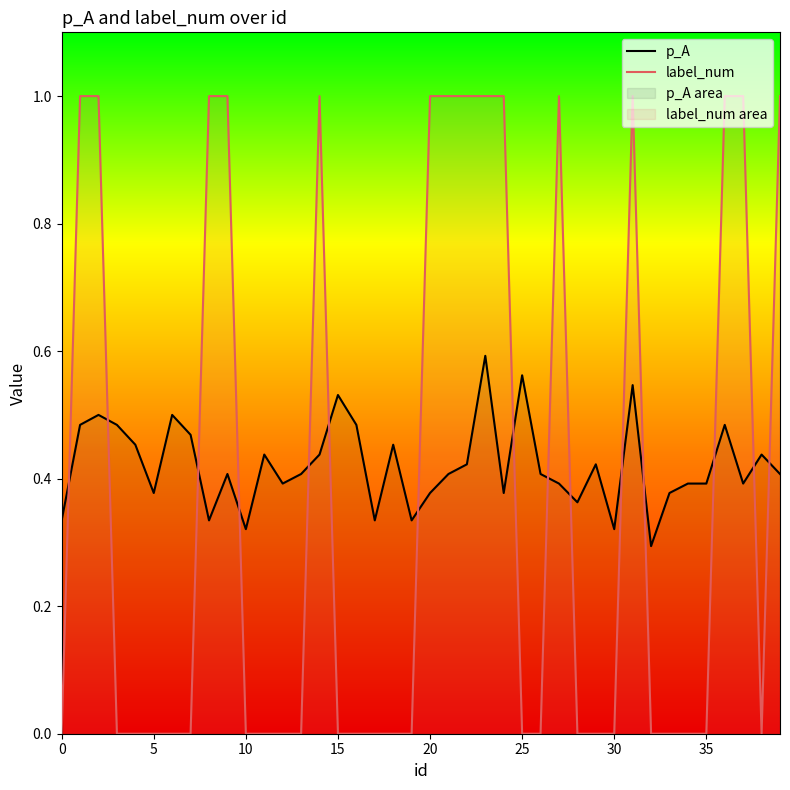

What are all the series names shown in the legend?

p_A, label_num